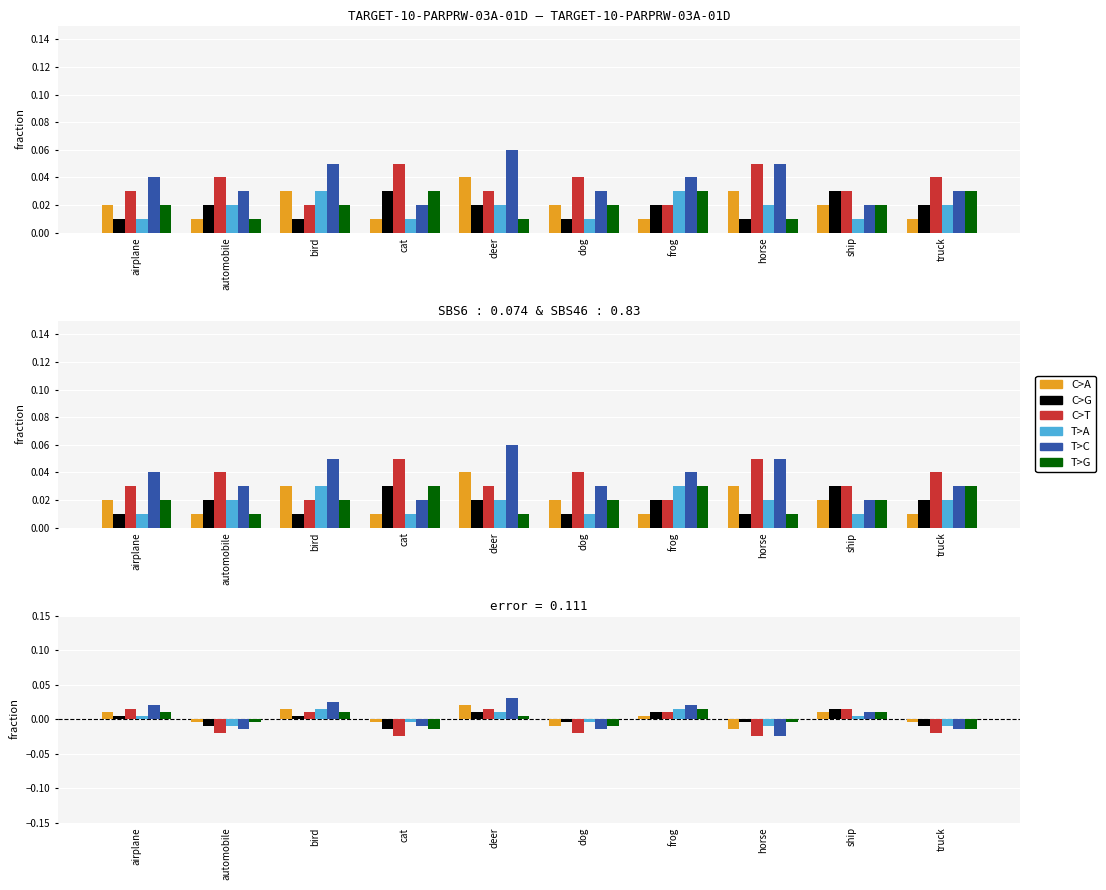

At which category is the sum across all series the highest?

deer